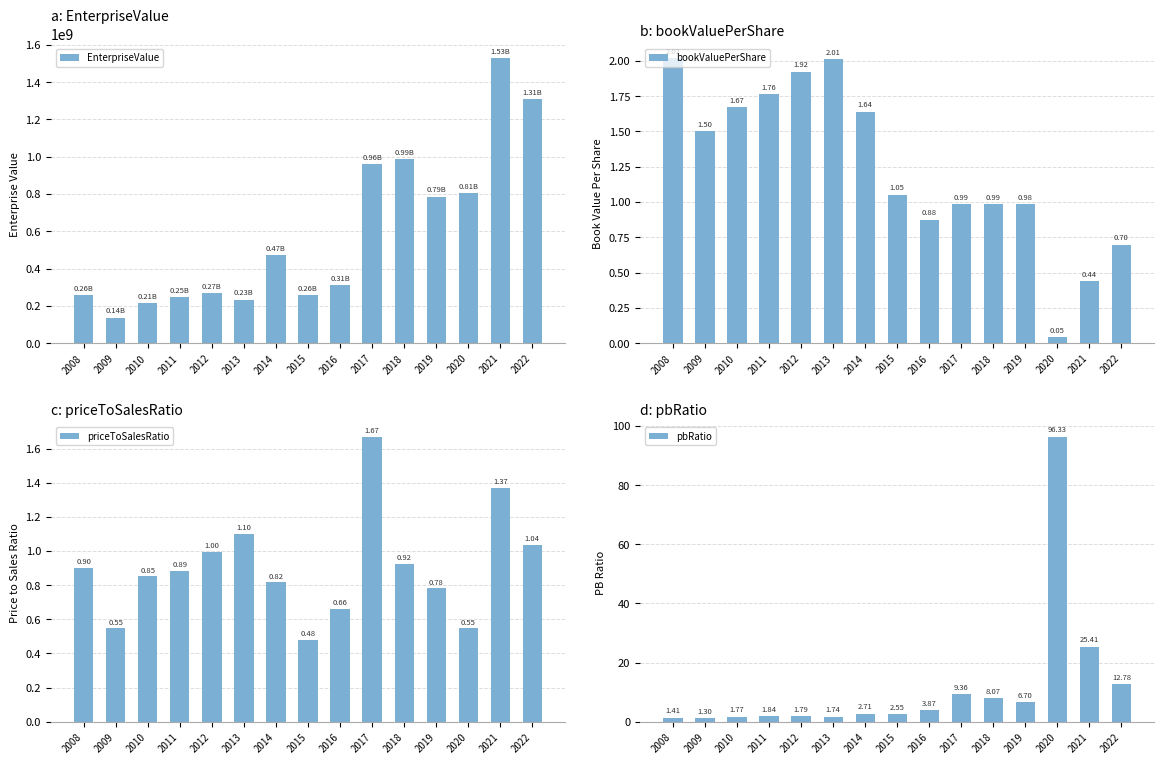

What is the sum of the priceToSalesRatio values at 2011 and 2019?

1.7